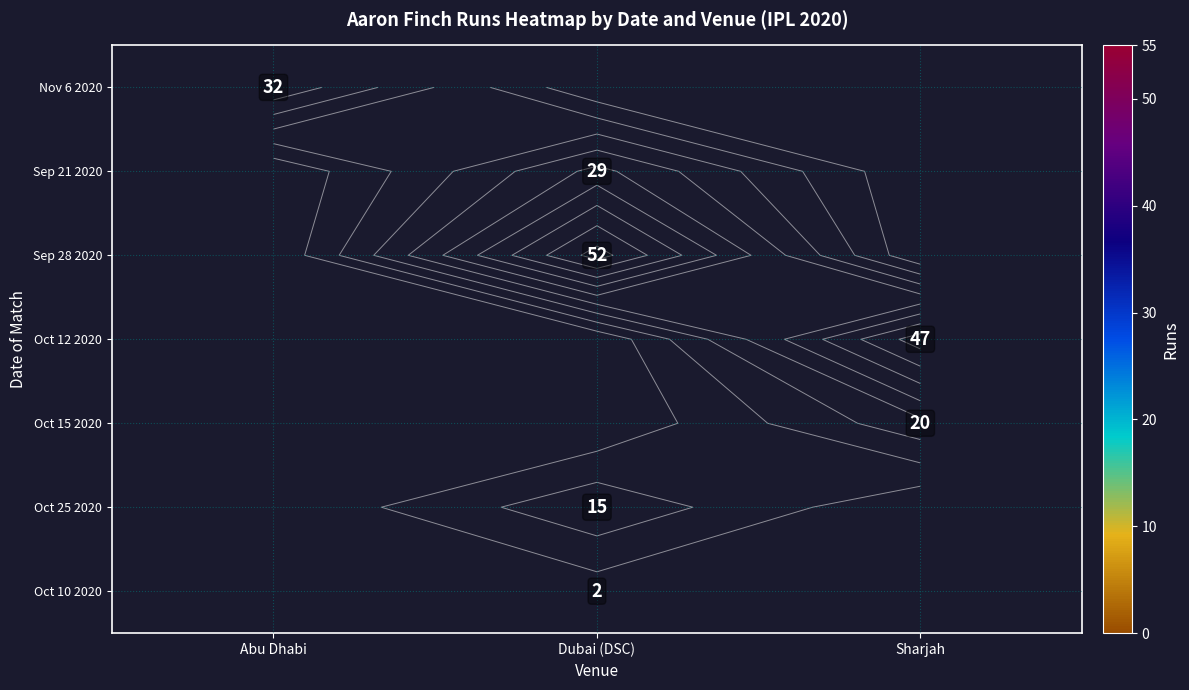

At Dubai (DSC), list the series in order from smallest to largest.

Oct 10 2020, Nov 6 2020, Sep 21 2020, Sep 28 2020, Oct 12 2020, Oct 15 2020, Oct 25 2020